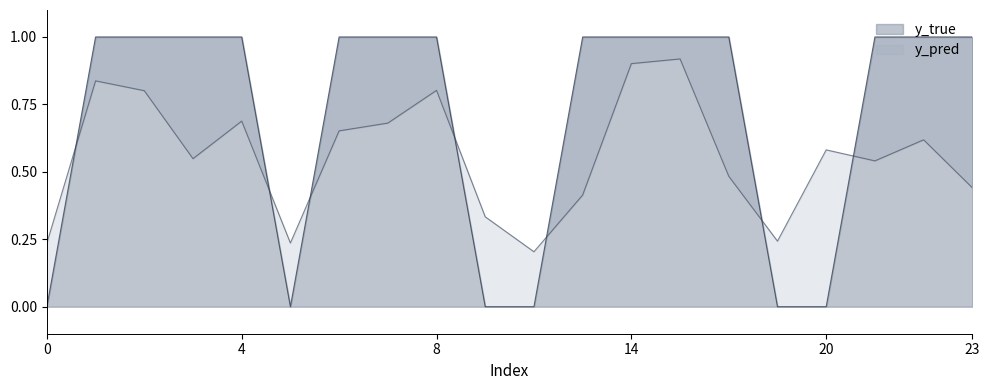

Rank the series at 1 from highest to lowest value.

y_true, y_pred